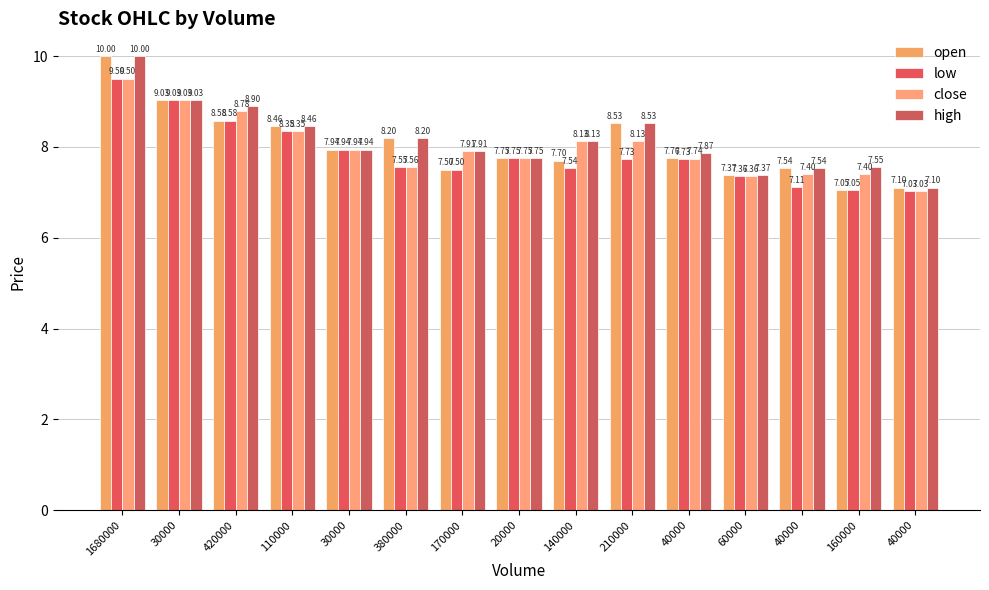

At 110000, list the series in order from smallest to largest.

low, close, open, high